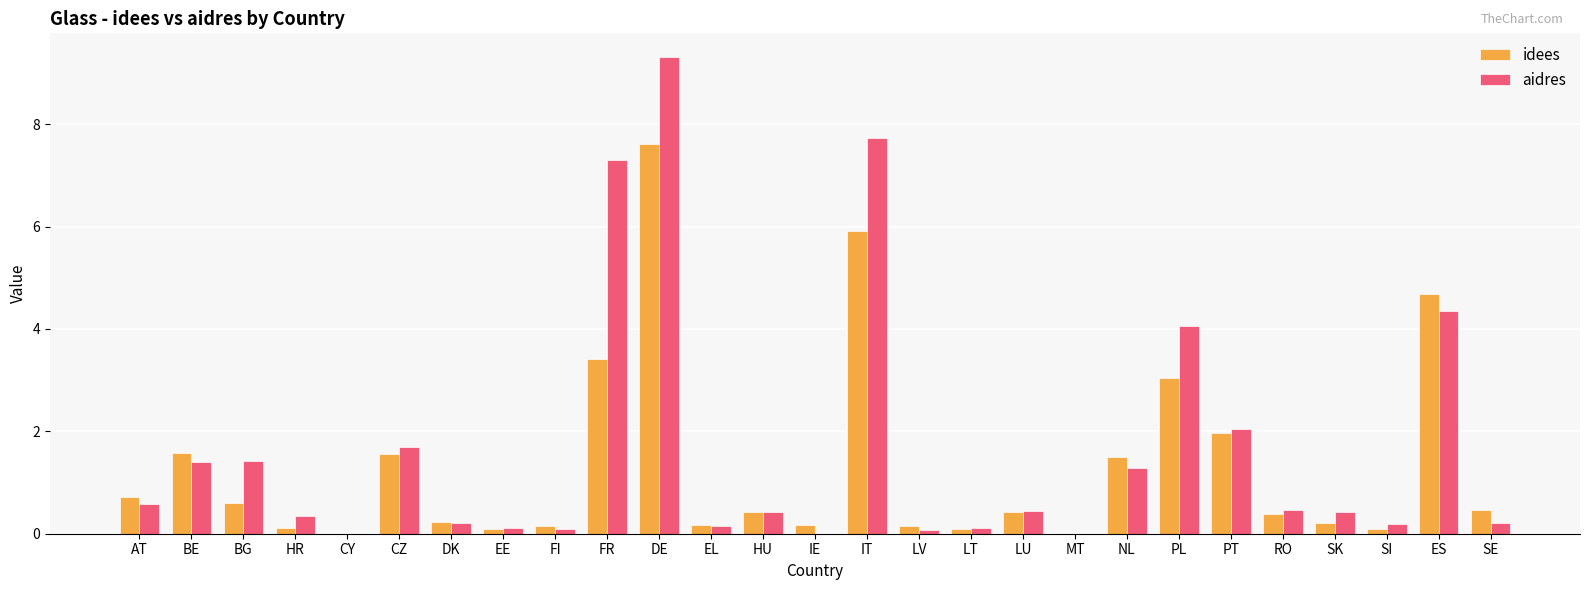

How many distinct data groups are displayed?

2